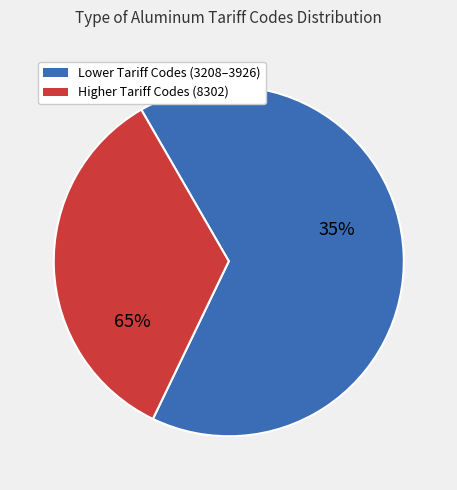

Which has a higher value, ALUM 3208.90.0000 or ALUM  8302423065?

ALUM  8302423065